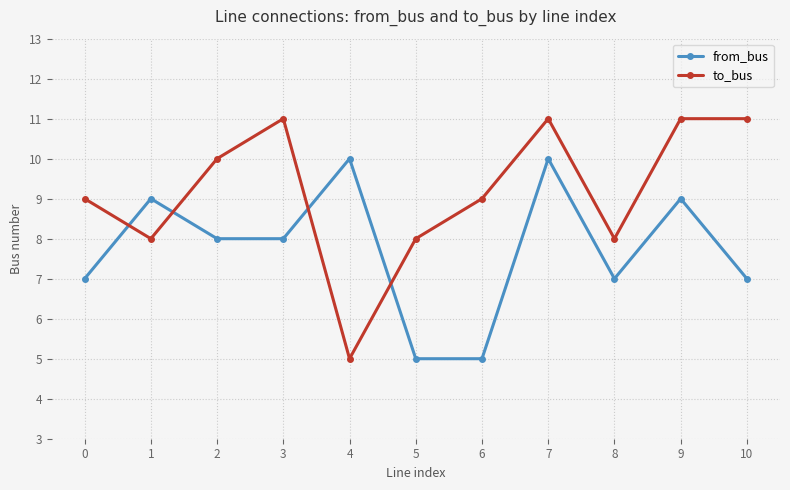

What value does the from_bus series have at 6?

5